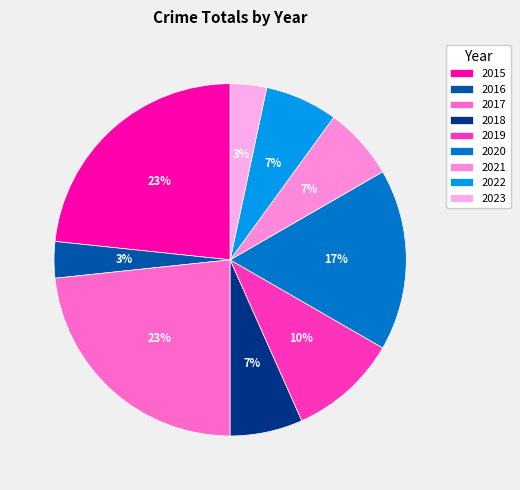

Which category has the biggest portion of the pie?

2015